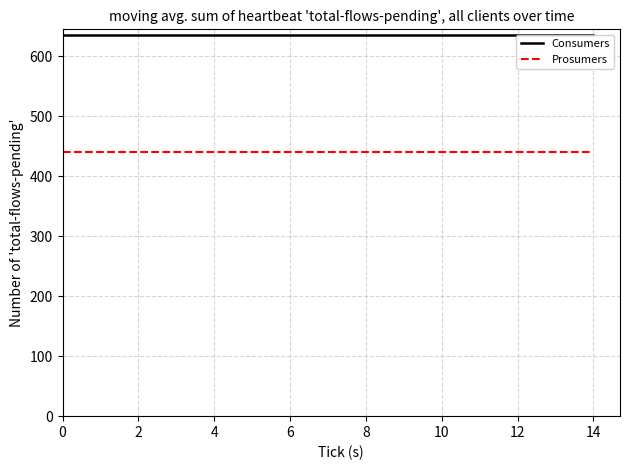

How many lines are shown in the chart?

2